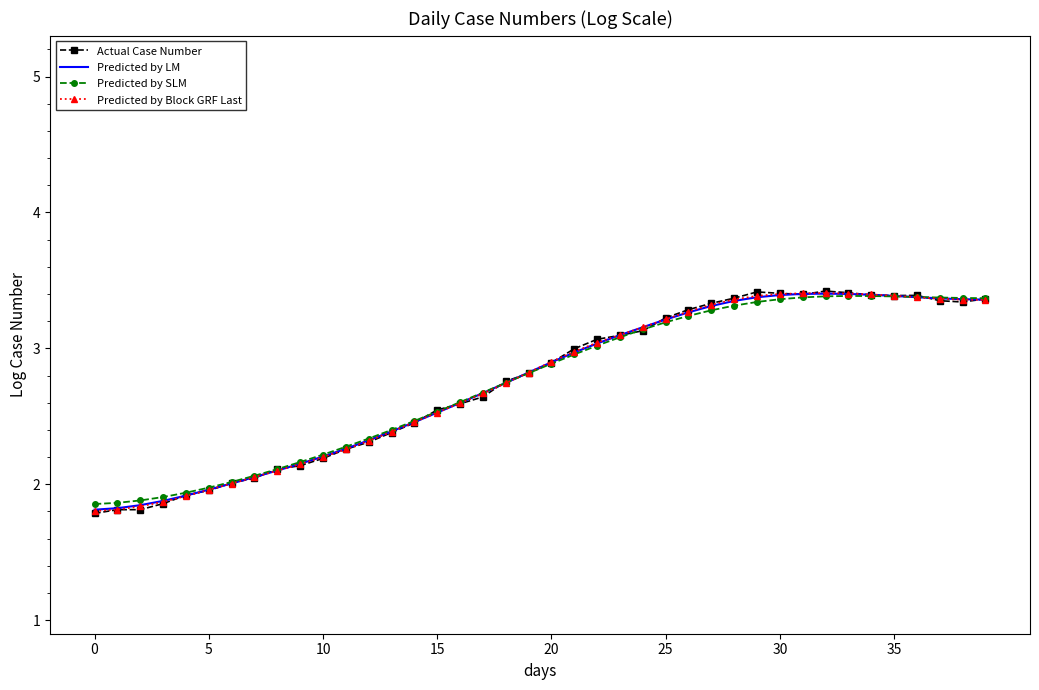

Which series has the largest range (max minus min)?

Actual Case Number